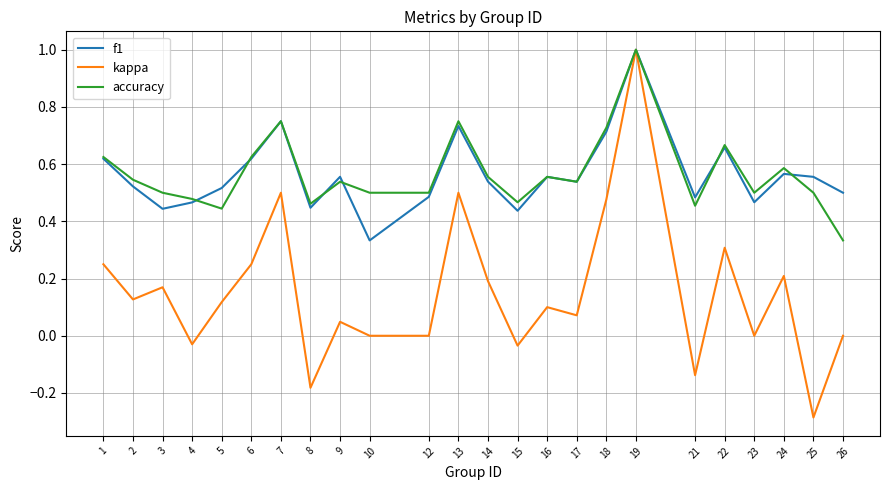

What are all the series names shown in the legend?

f1, kappa, accuracy